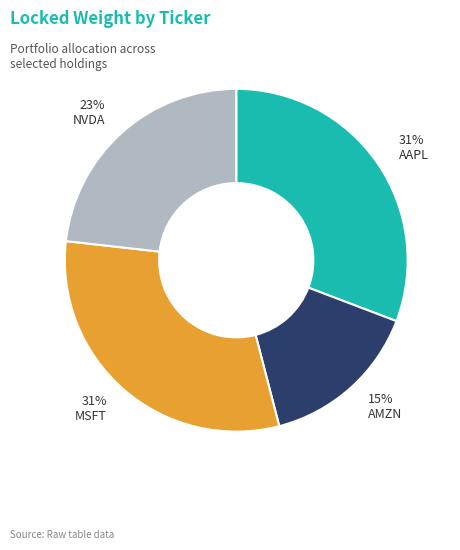

To the nearest percent, what is the average slice percentage?

25%